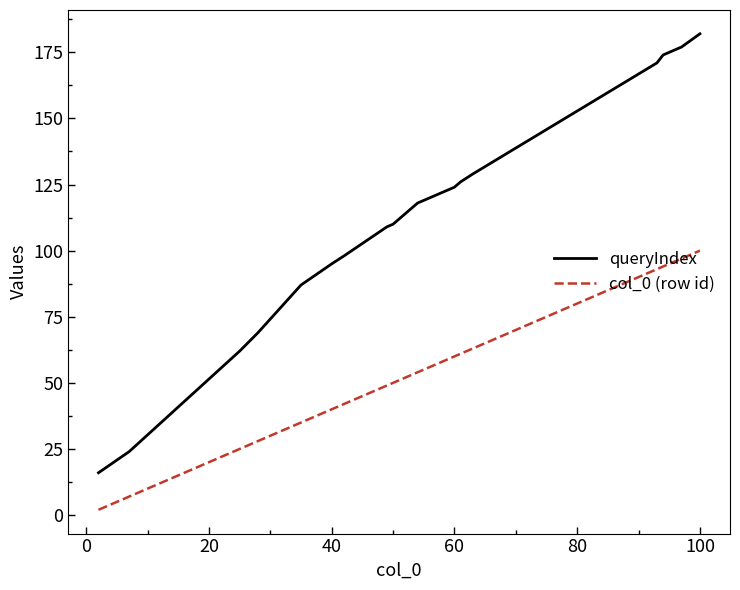

What is the difference between the second highest and second lowest values in the col_0 (row id) series?

90